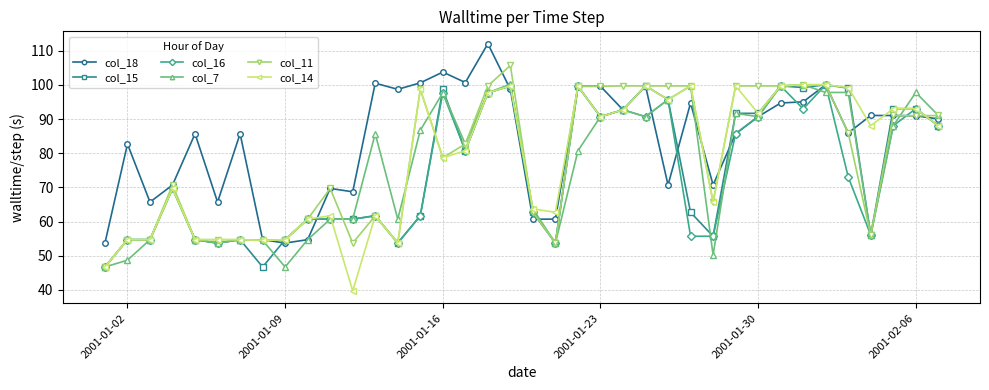

How many series are shown in this chart?

6